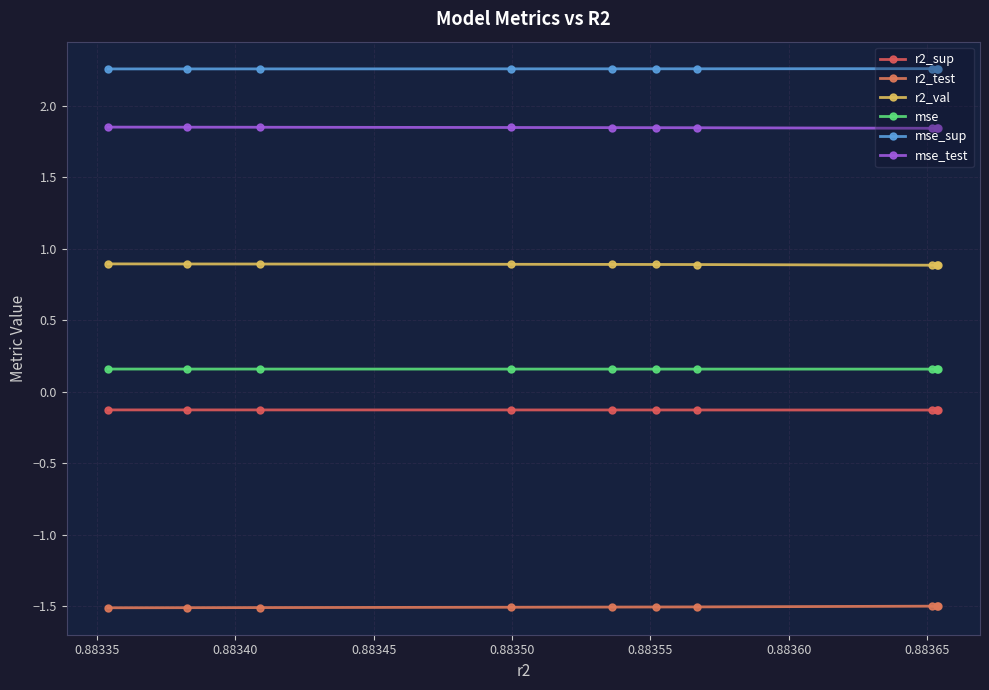

What are all the series names shown in the legend?

r2_sup, r2_test, r2_val, mse, mse_sup, mse_test